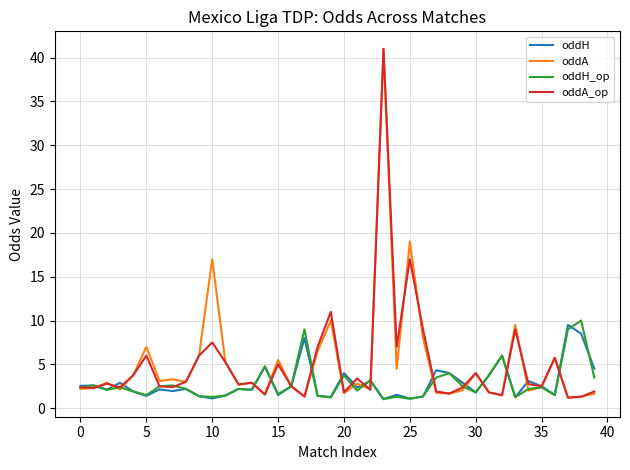

What is the highest value of the oddH series?

9.5